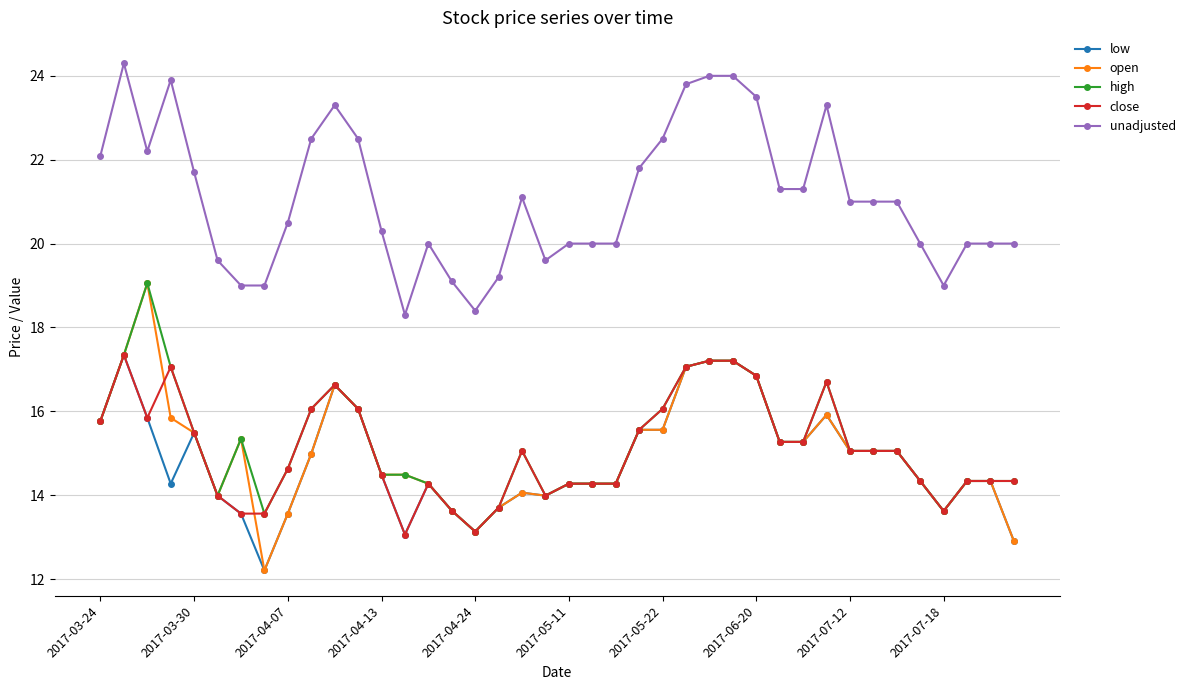

What is the lowest value of the high series?

13.1